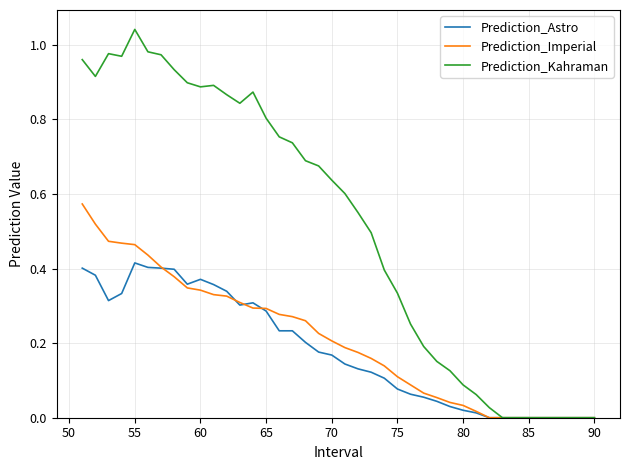

What are all the series names shown in the legend?

Prediction_Astro, Prediction_Imperial, Prediction_Kahraman